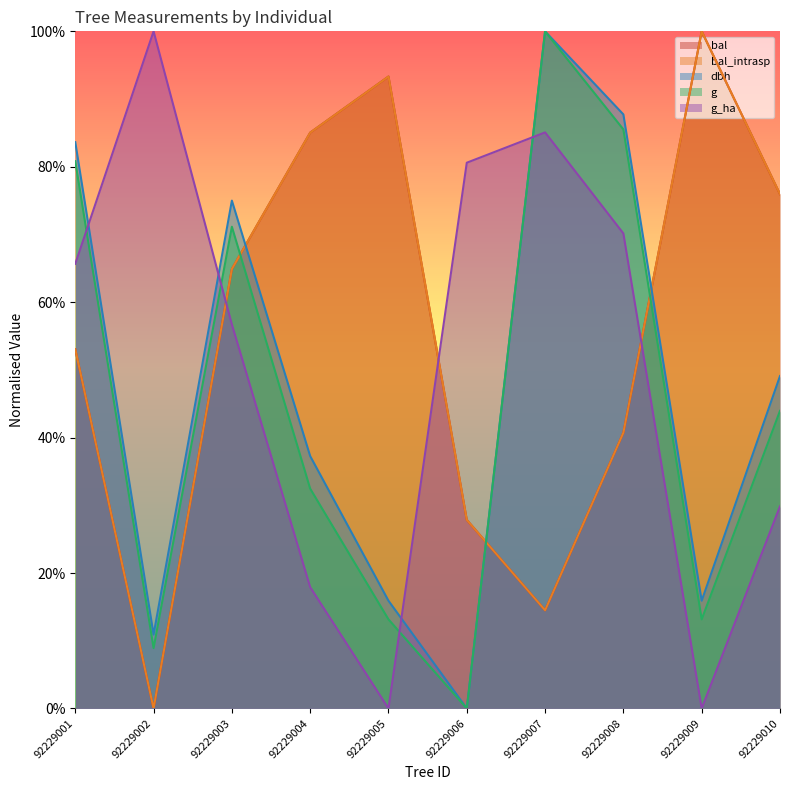

What is the difference between the highest and lowest values at 92229003?

0.2